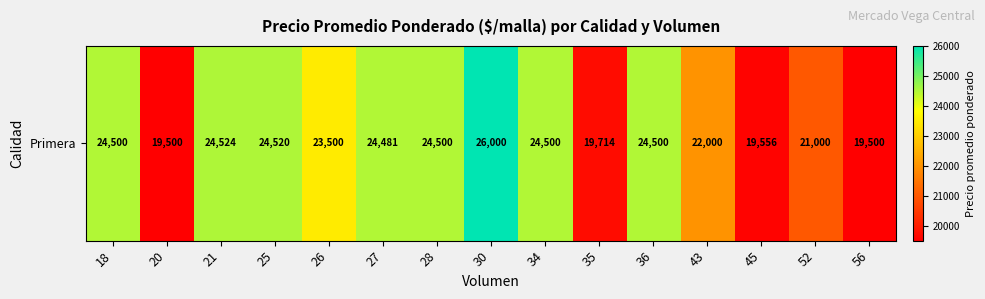

Which category has the lowest value across all series?

20